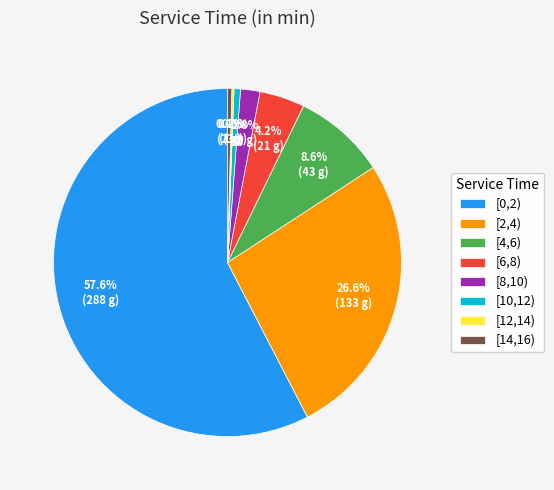

To the nearest percent, what portion does [6,8) represent?

4%